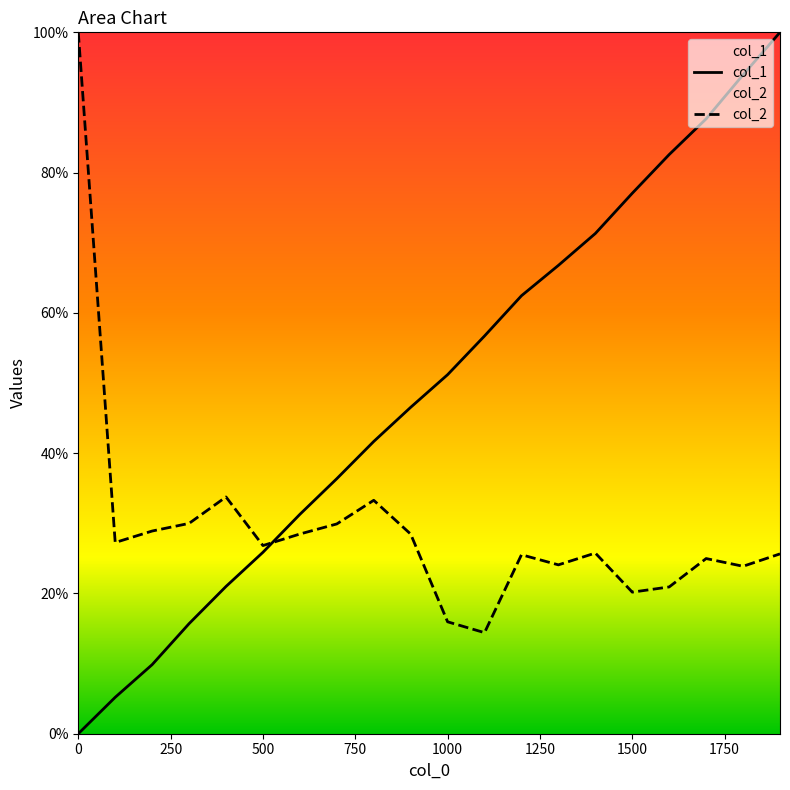

What is the difference between the maximum and minimum values in the col_2 series?

0.9